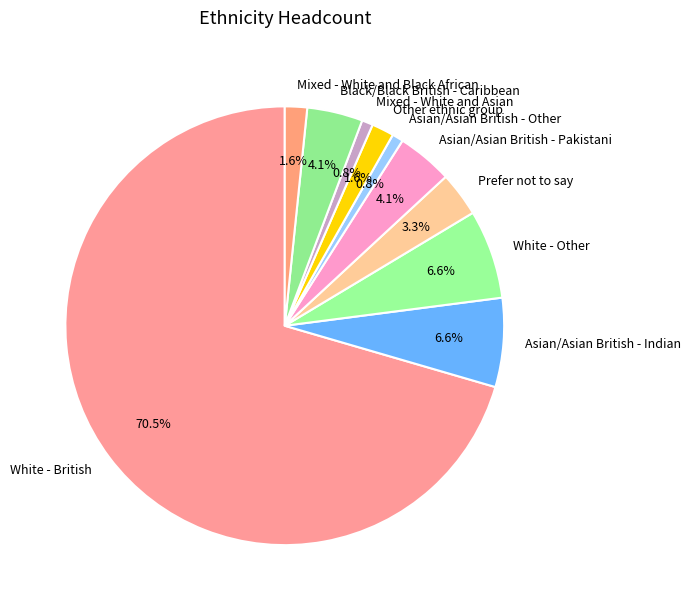

To the nearest percent, what portion does Asian/Asian British - Indian represent?

7%